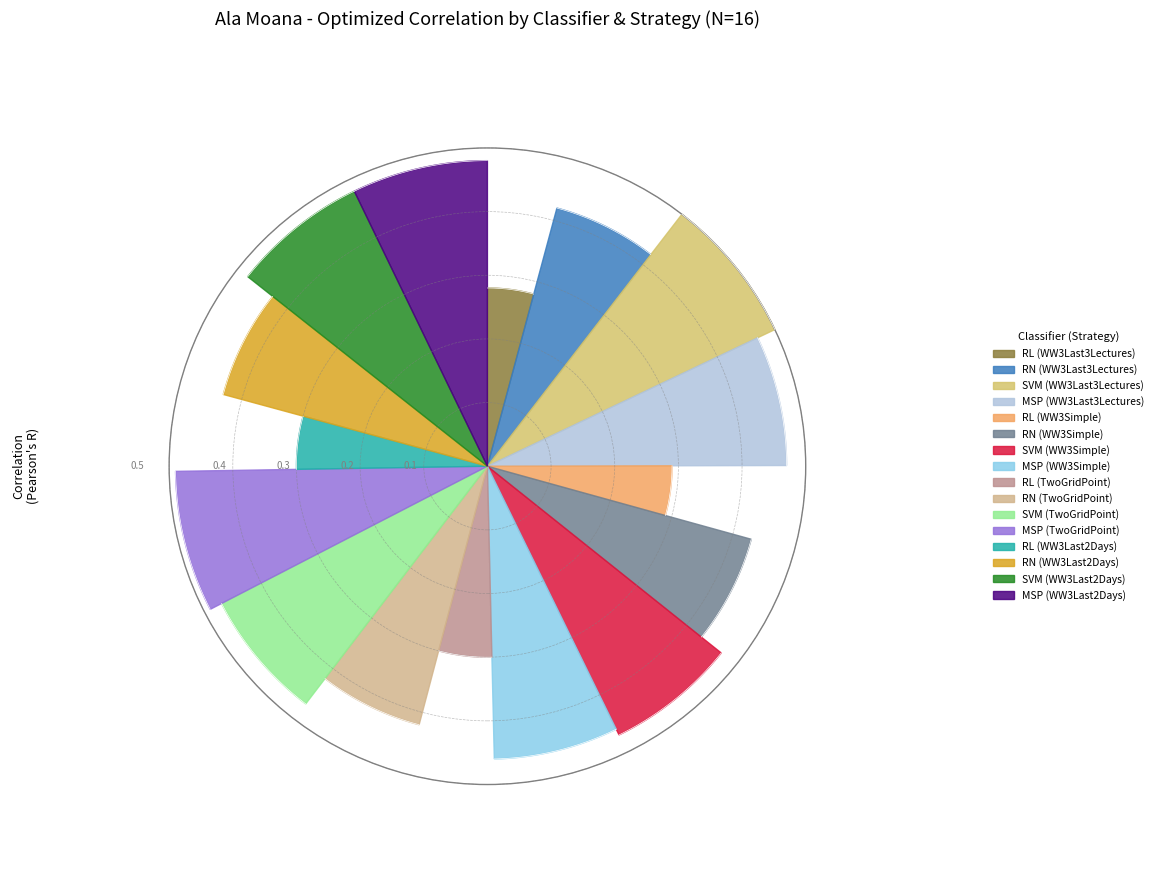

What percentage is NOT represented by MSP?

74.4%